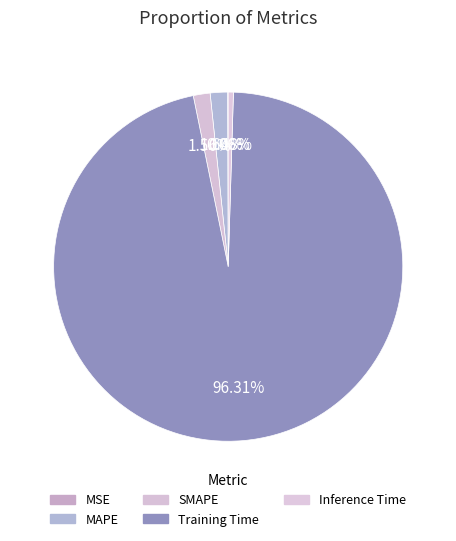

What is the majority slice?

Training Time